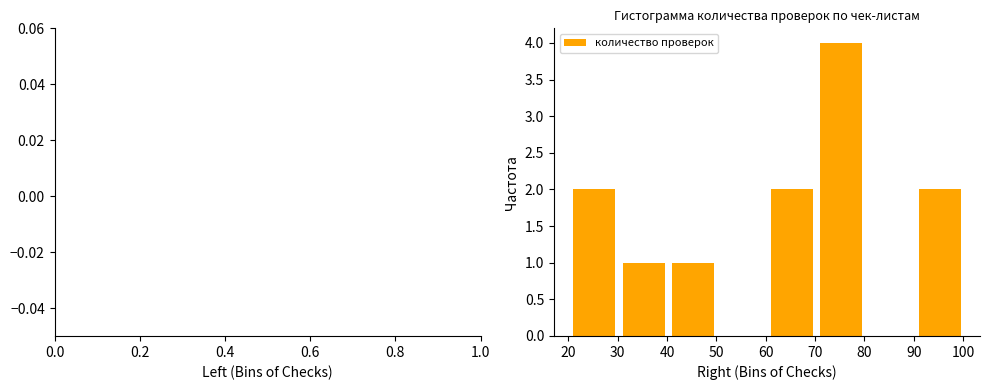

Which range on the x-axis has the tallest bar?

71 to 81